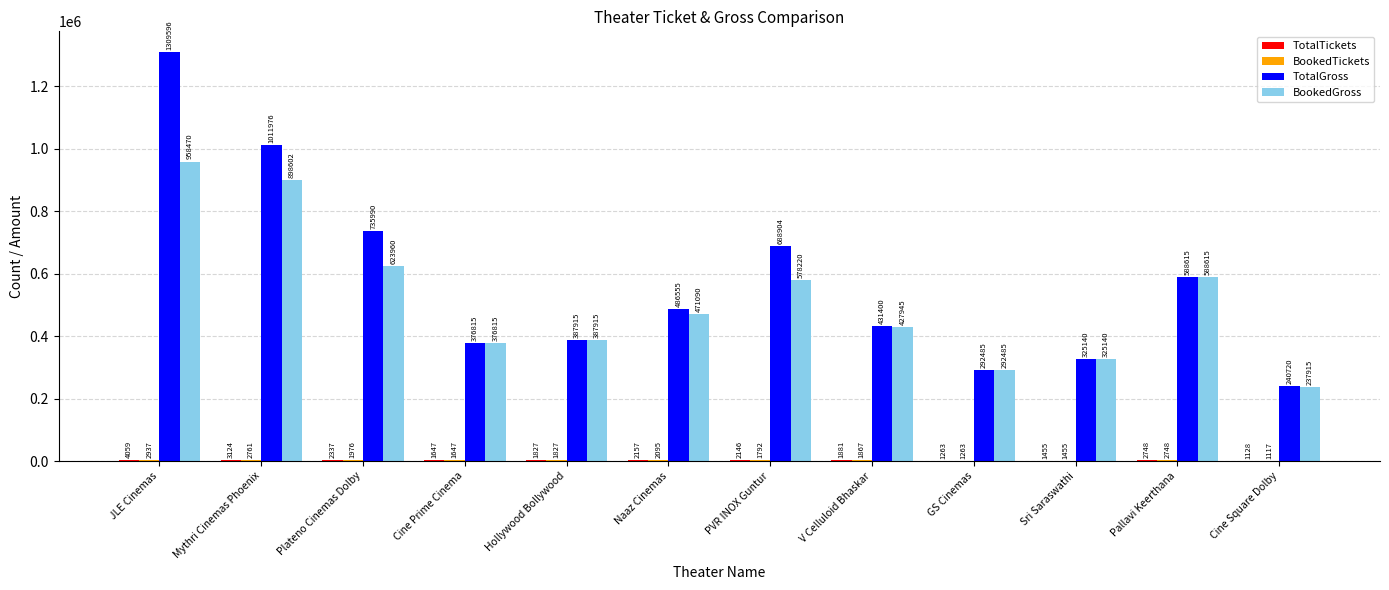

How many groups of bars are there?

12